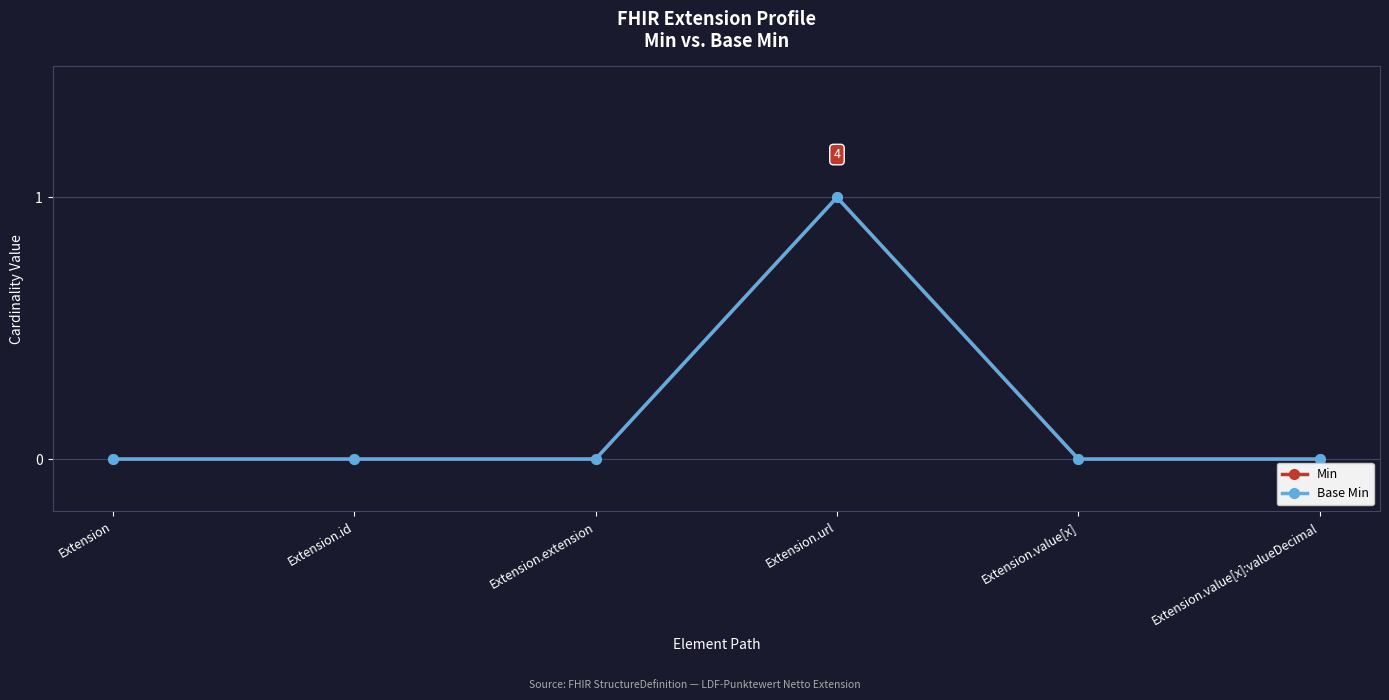

Is the value of Min at Extension.value[x] greater than the value of Base Min at Extension.url?

No